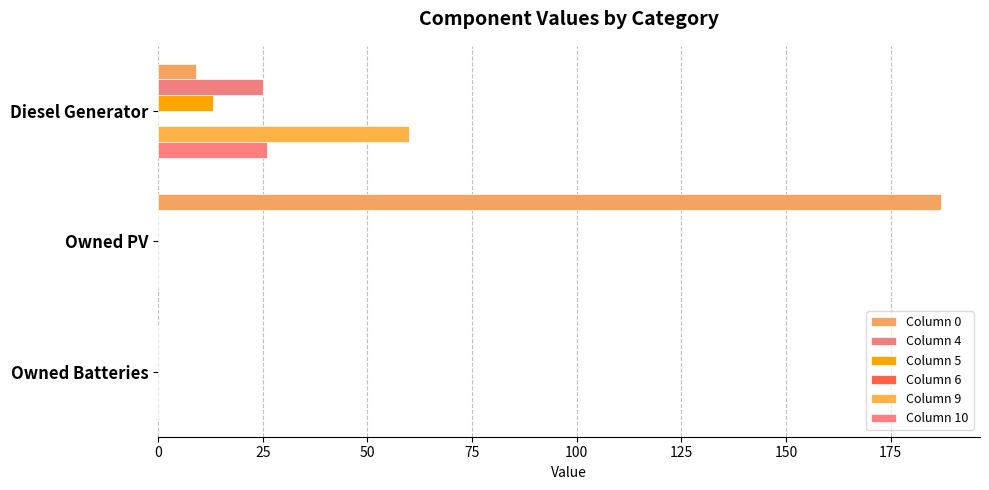

What is the value of the Column 5 bar at the 1st from the left?

13.0